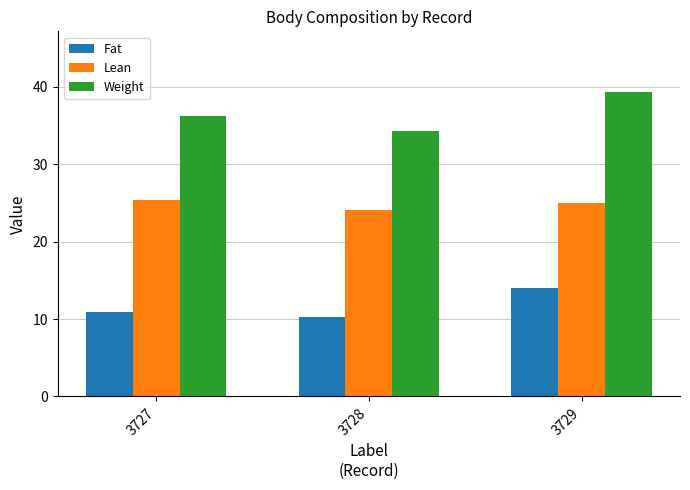

Is it true that Lean equals 41.3 at 3729?

False